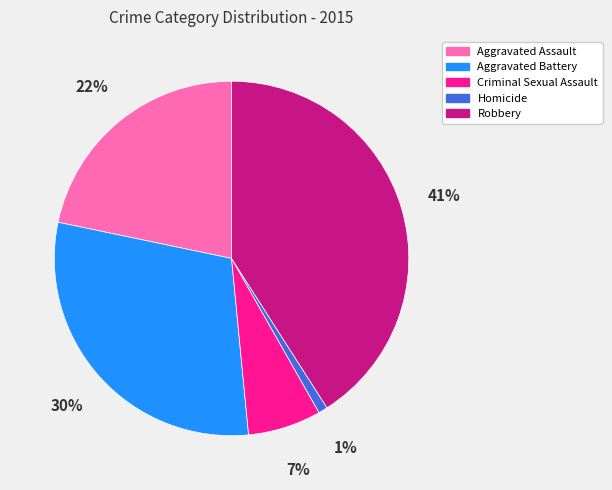

Count the number of slices in the pie.

5